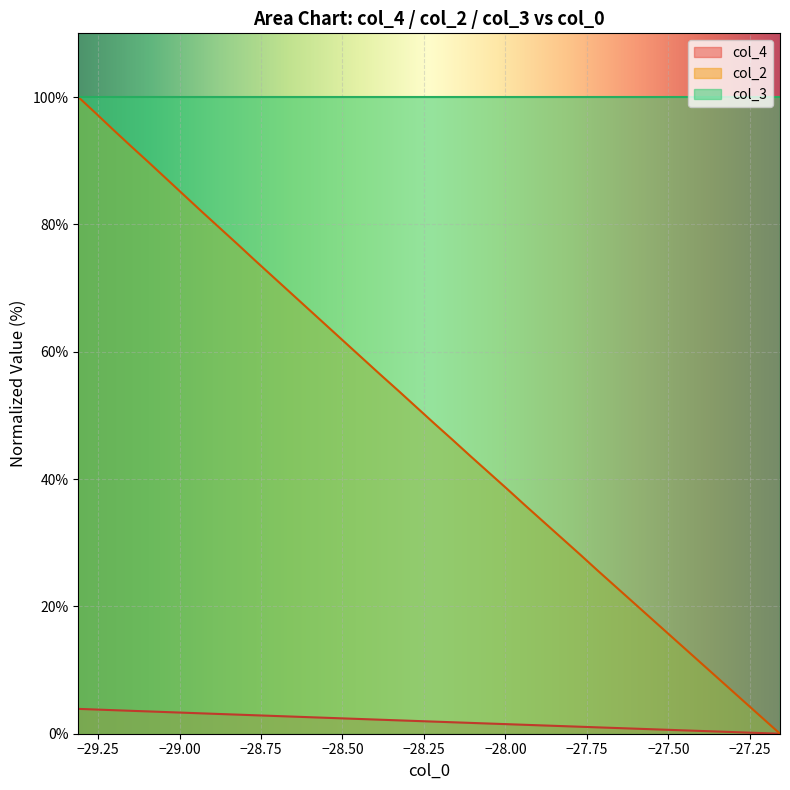

What is the maximum value for col_2?

100.0